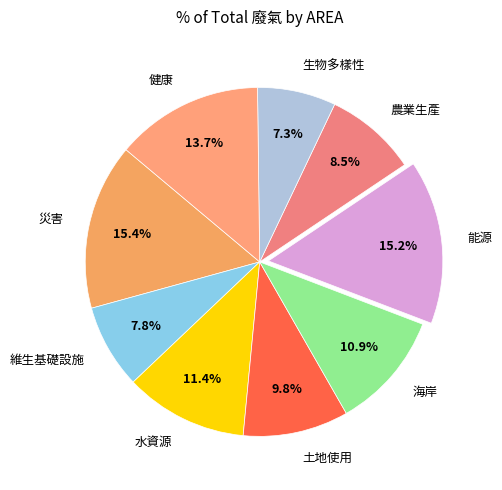

How many segments does this pie chart have?

9